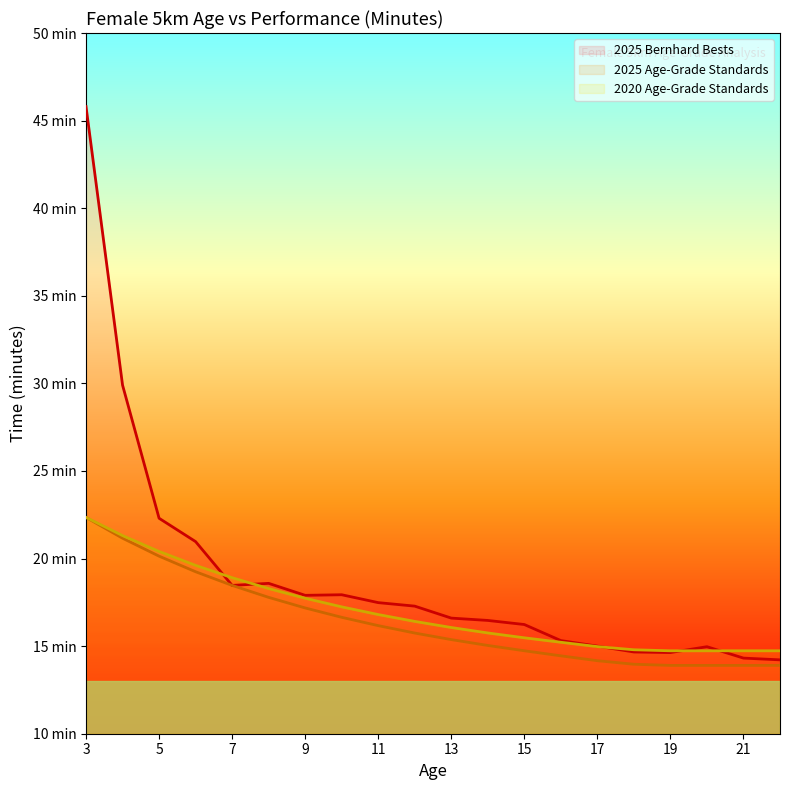

Which series has the widest spread of values?

2025 Bernhard Bests